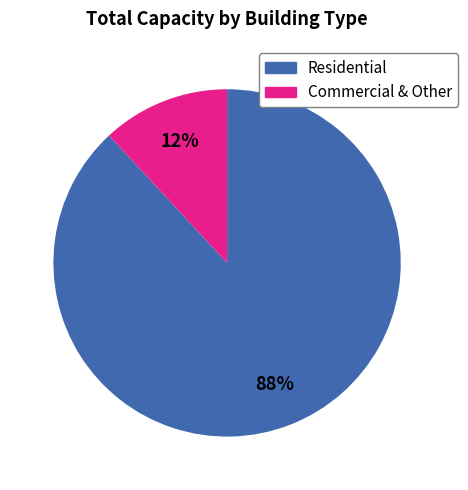

To the nearest percent, what is the average slice percentage?

50%